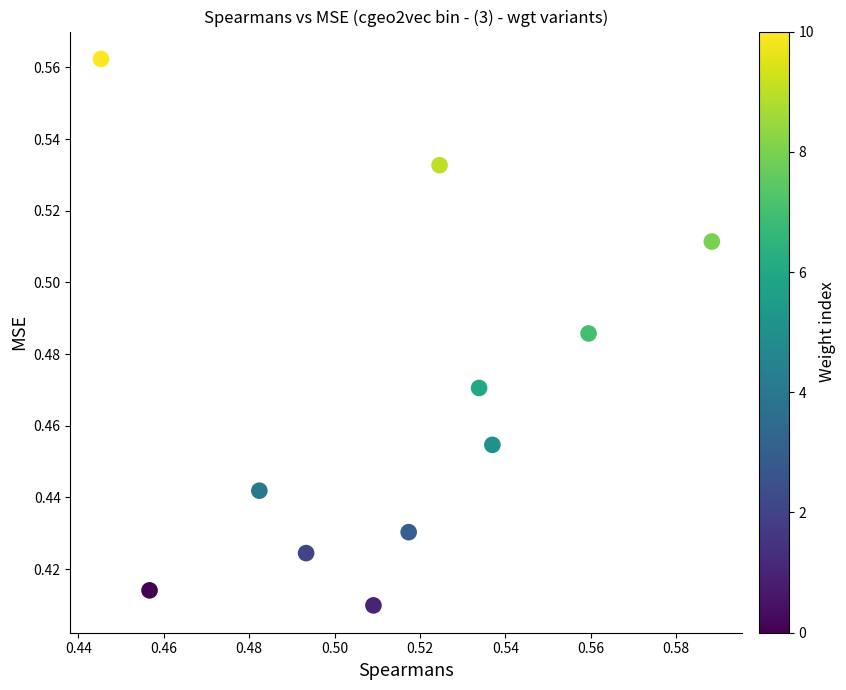

How many data points are displayed?

11